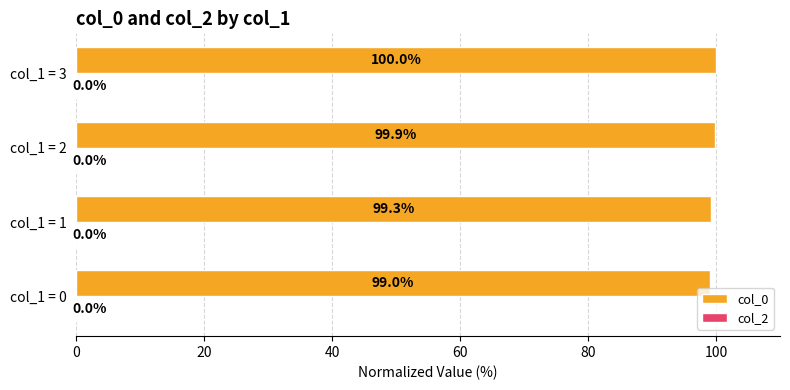

What is the sum of all values?

398.2